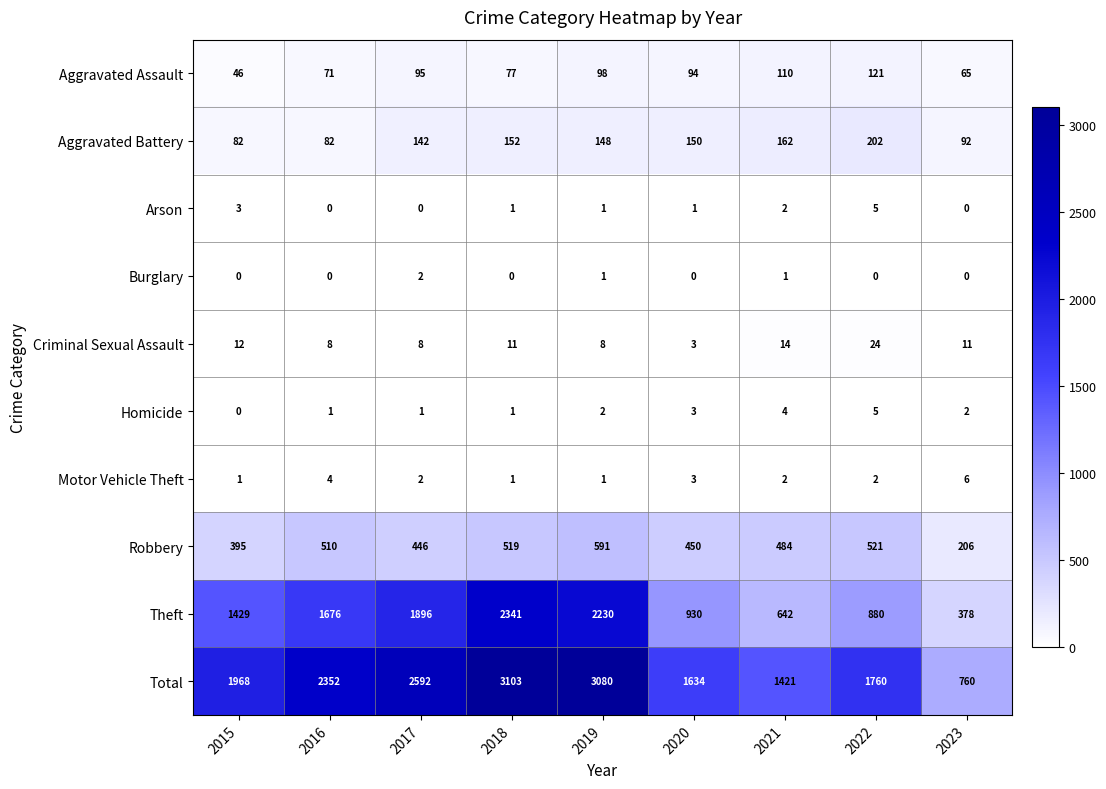

What is the lowest value of the Aggravated Assault series?

46